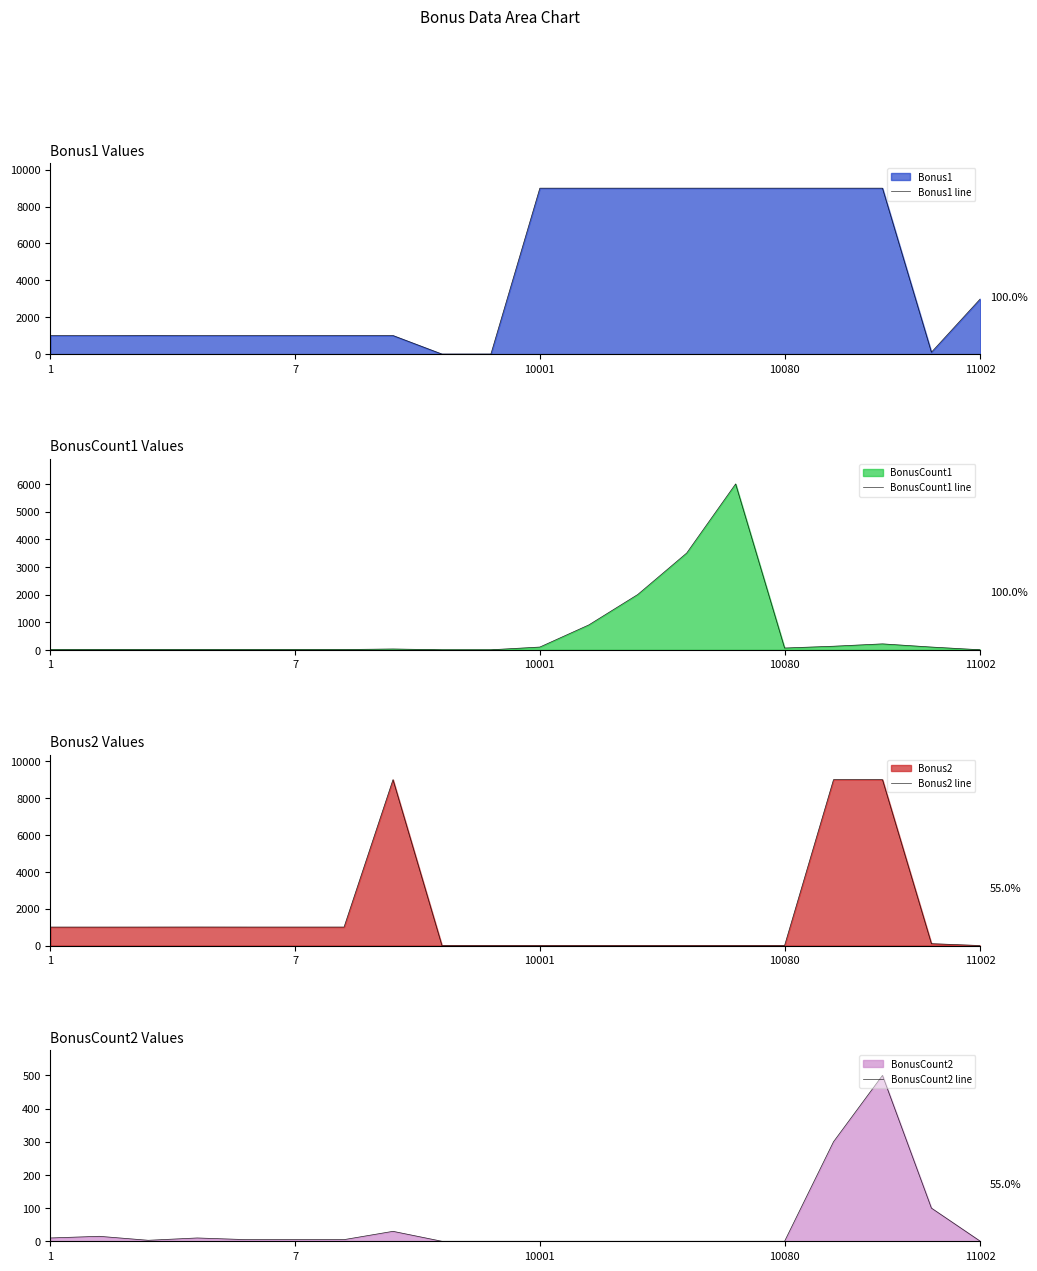

What is the label of the 1st point from the left?

1